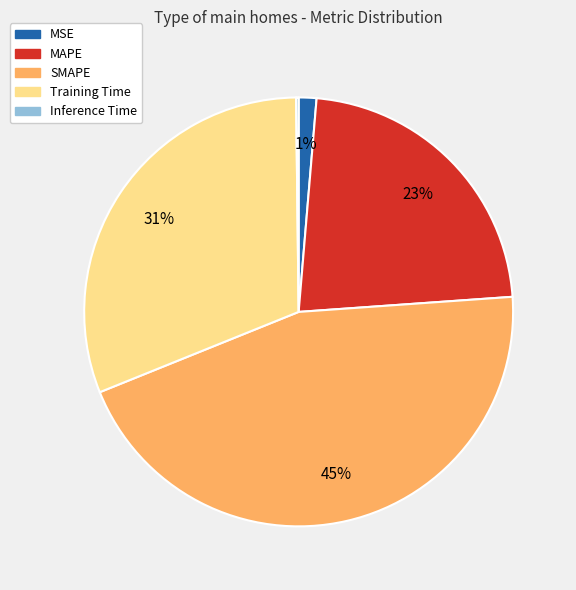

Is there any slice that represents more than half of the pie?

No